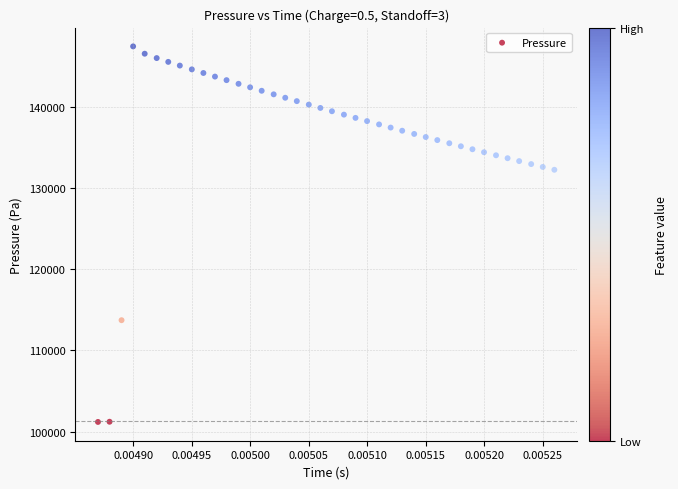

What is the range of Y values (max minus min)?

46233.3